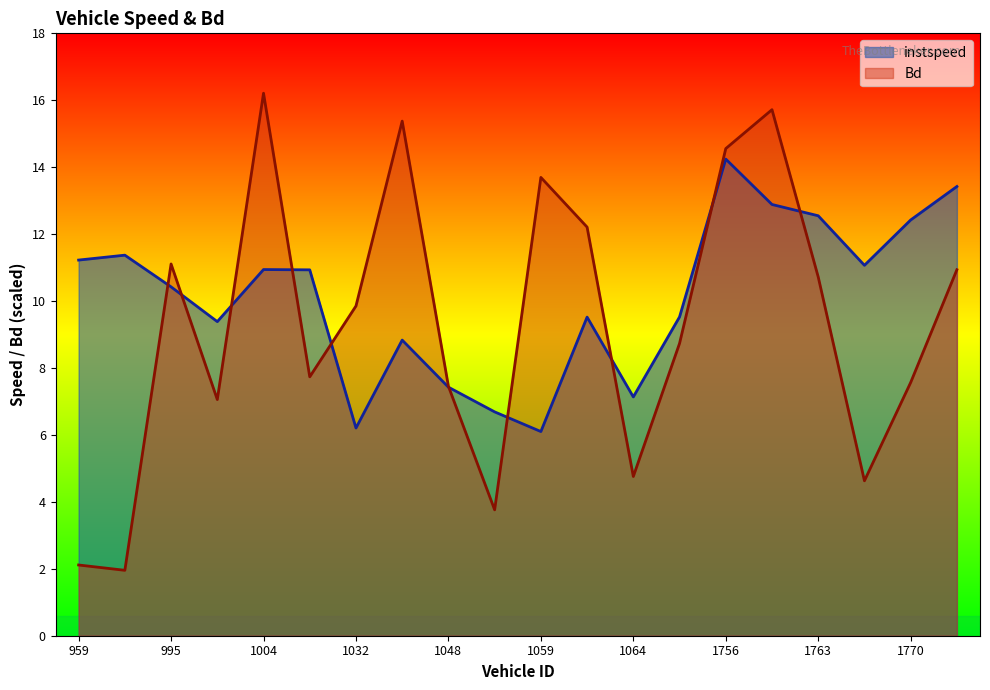

What is the total value across all series at 1100?

18.3